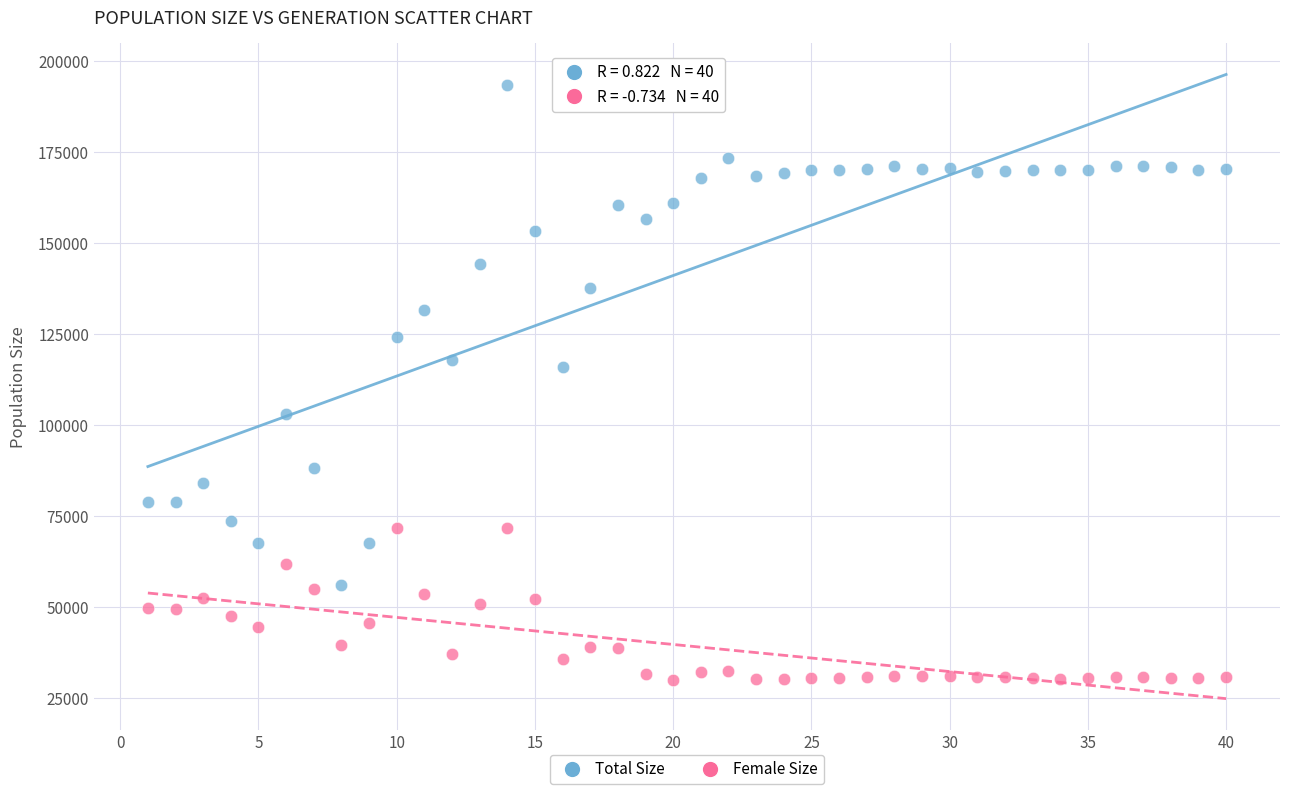

What are all the series names shown in the legend?

Total Size, Female Size